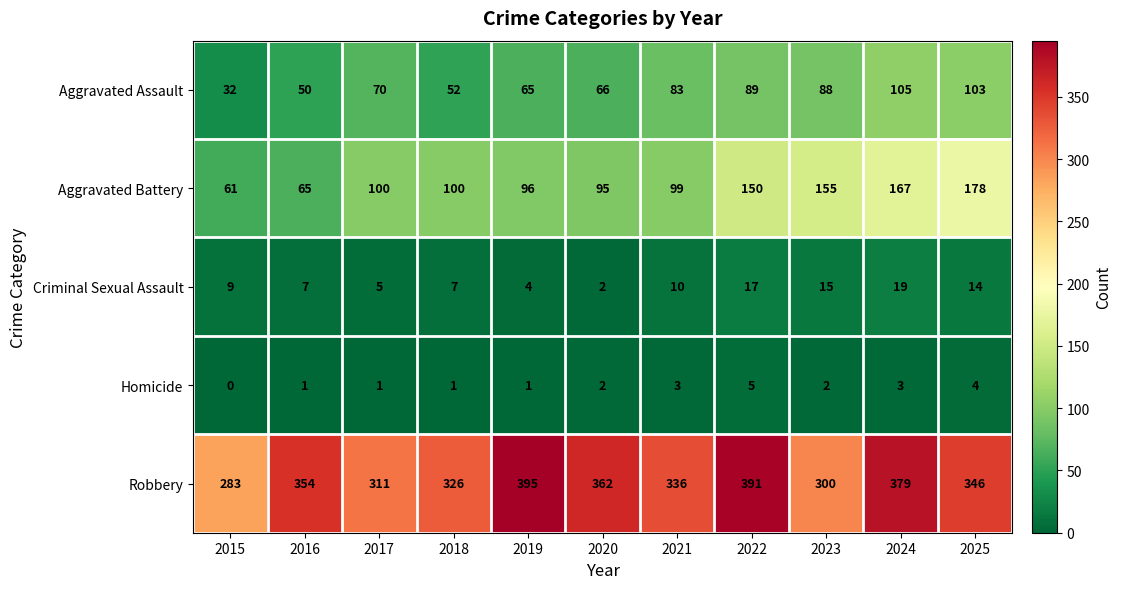

The Aggravated Assault series shows 42 at 2021. True or false?

False